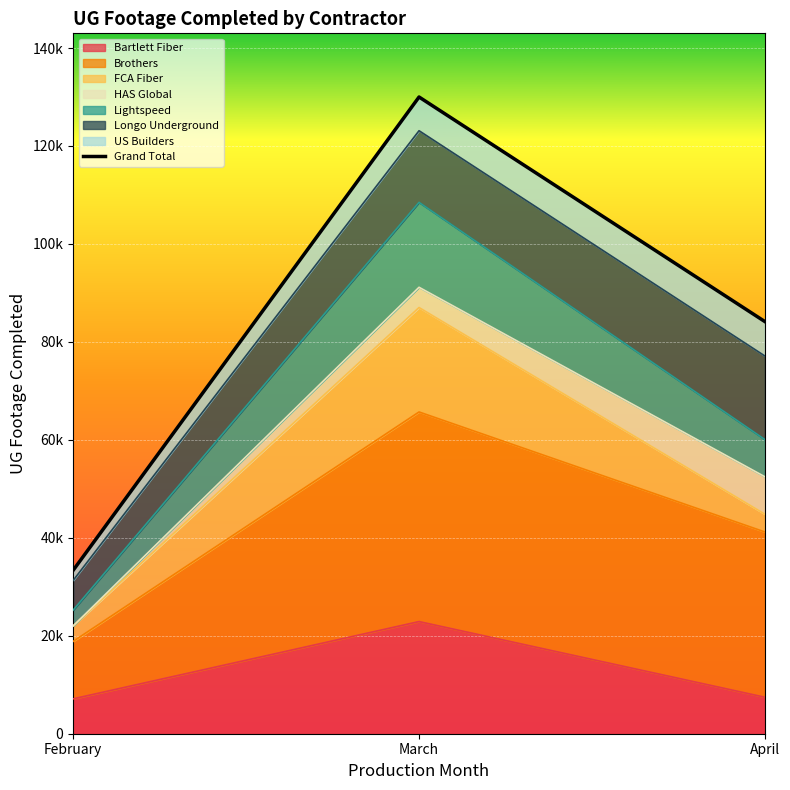

What is the change in value from March to April?

-45859